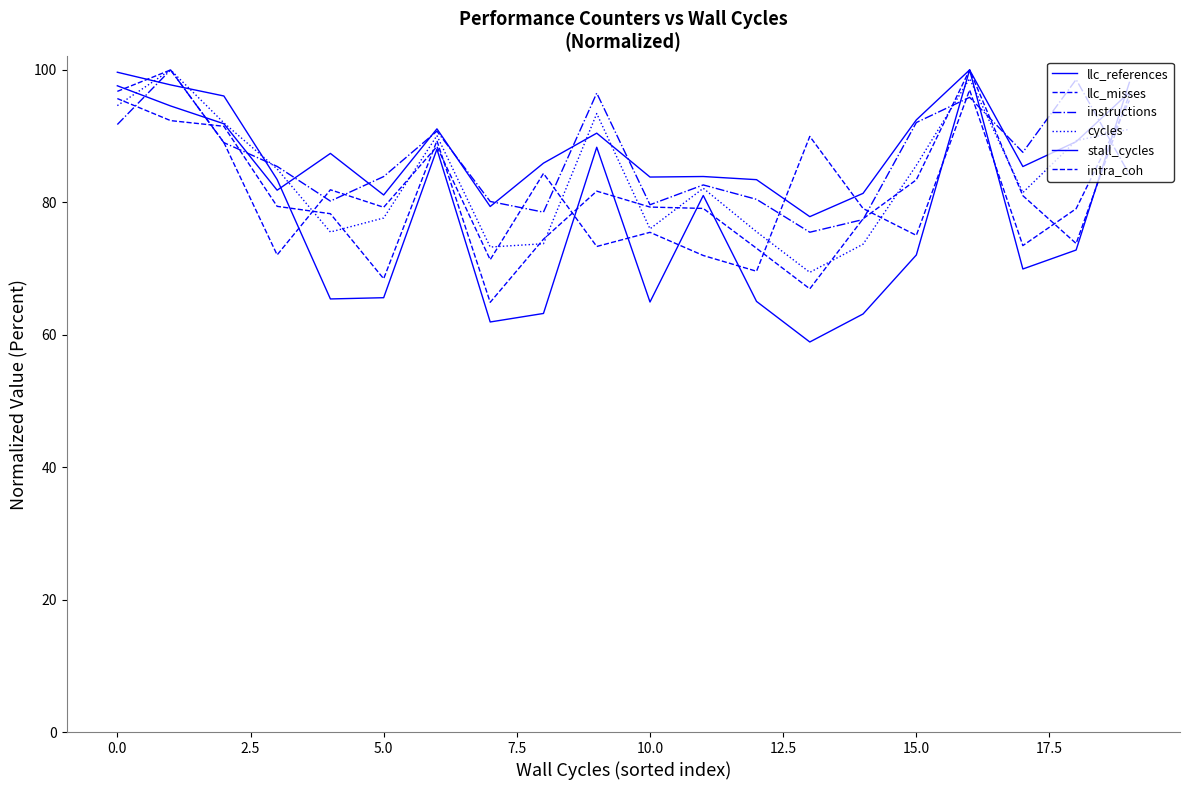

Does the chart have visible grid lines?

No